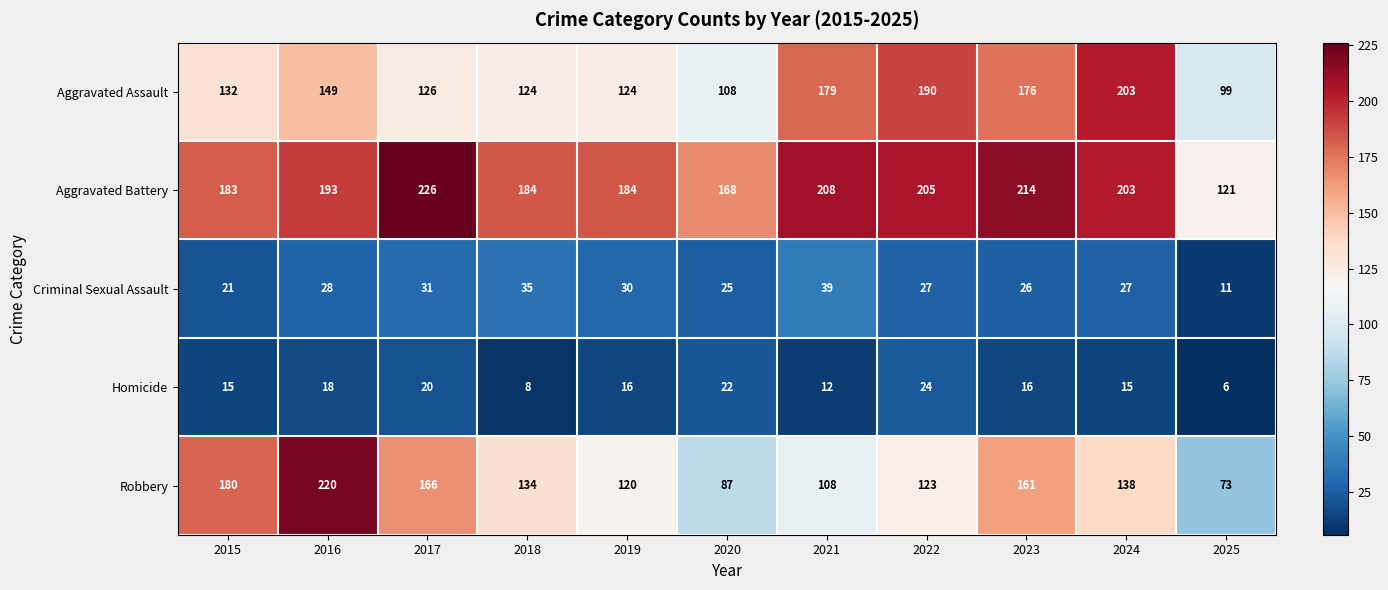

Rank the series by their maximum value, from lowest to highest.

Homicide, Criminal Sexual Assault, Aggravated Assault, Robbery, Aggravated Battery